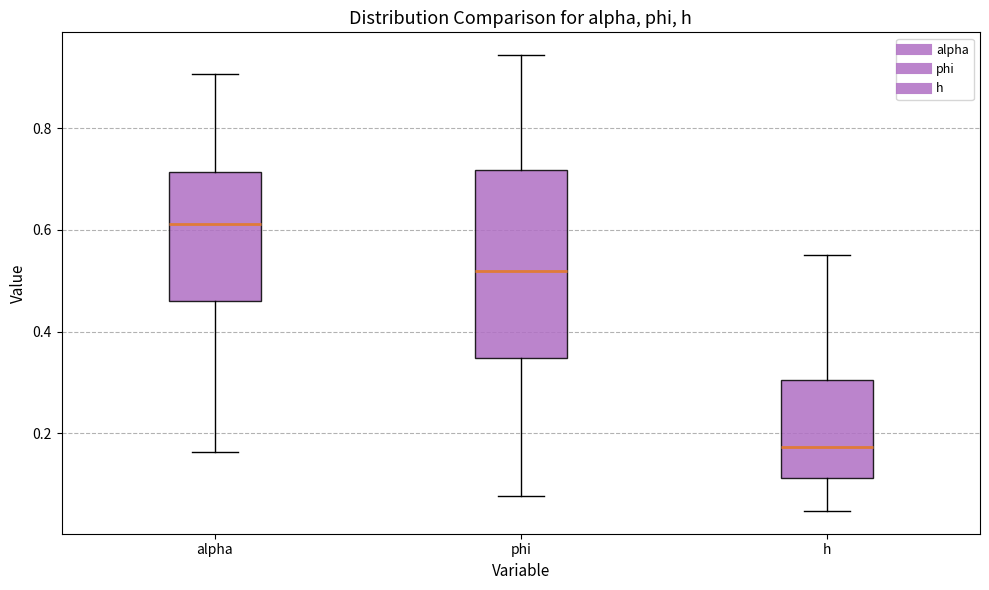

Reading left to right, transcribe this box plot: for each box, give where its median line is, the range the box spans, and where its two whiskers end, as read against the y-axis. The values are not printed on the chart, so give them approximately, as read against the axis.

alpha: median 0.62, box 0.46 to 0.72, whiskers 0.16 to 0.90
phi: median 0.52, box 0.34 to 0.72, whiskers 0.08 to 0.94
h: median 0.18, box 0.12 to 0.30, whiskers 0.04 to 0.56